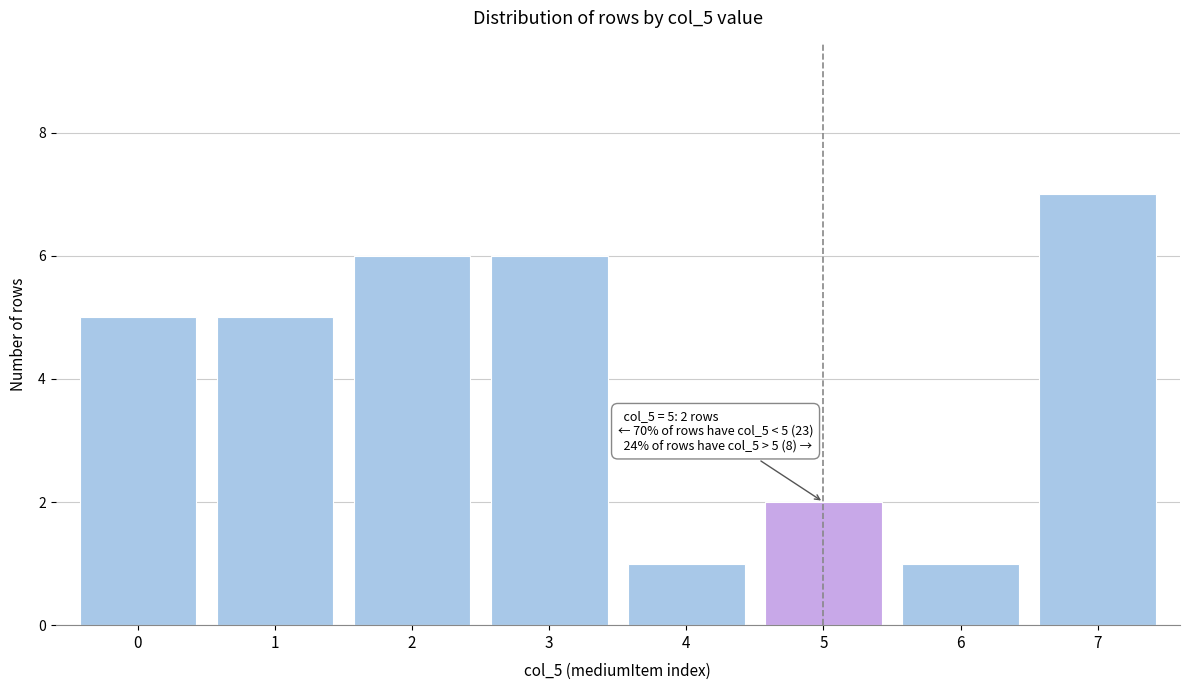

Reading left to right, transcribe all the data shown in this chart.

5	5	6	6	1	2	1	7